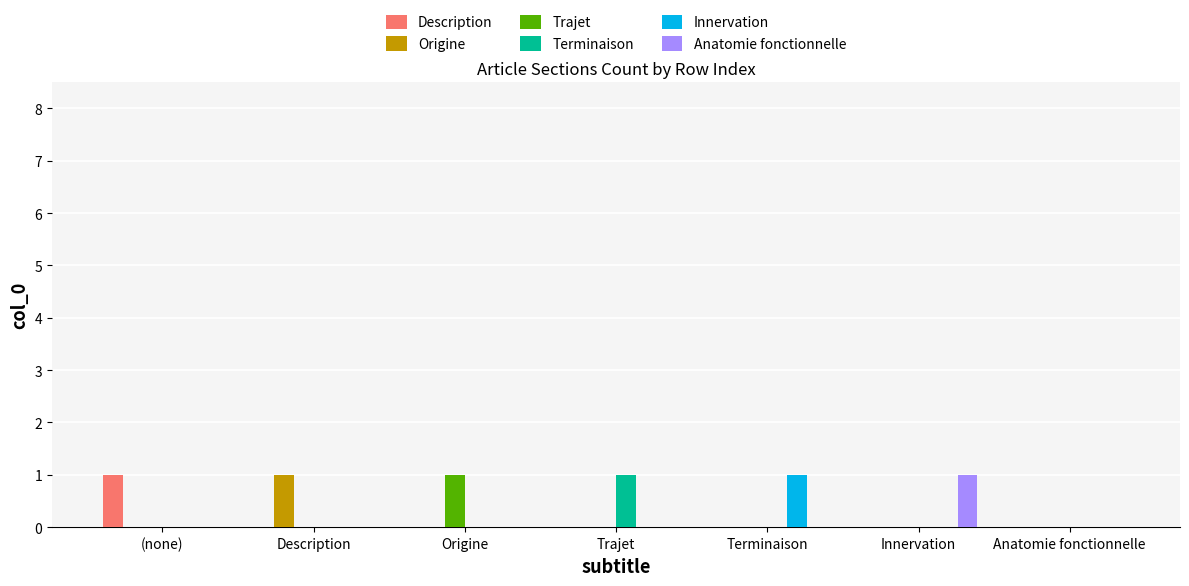

What is the total value across all series at Description?

1